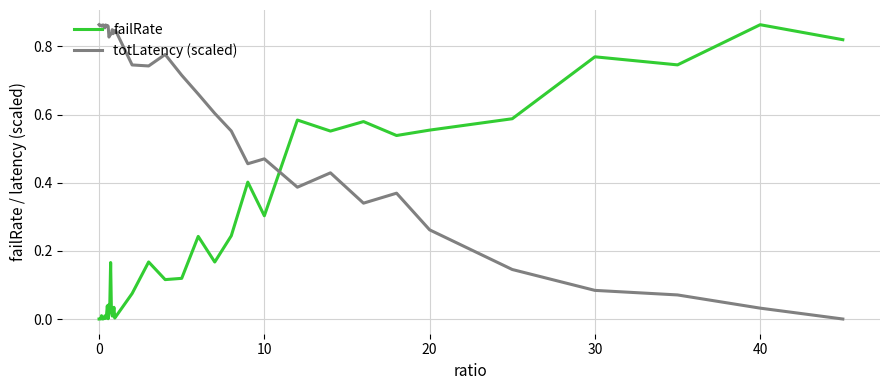

Rank the series by their average value, from lowest to highest.

failRate, totLatency (scaled)